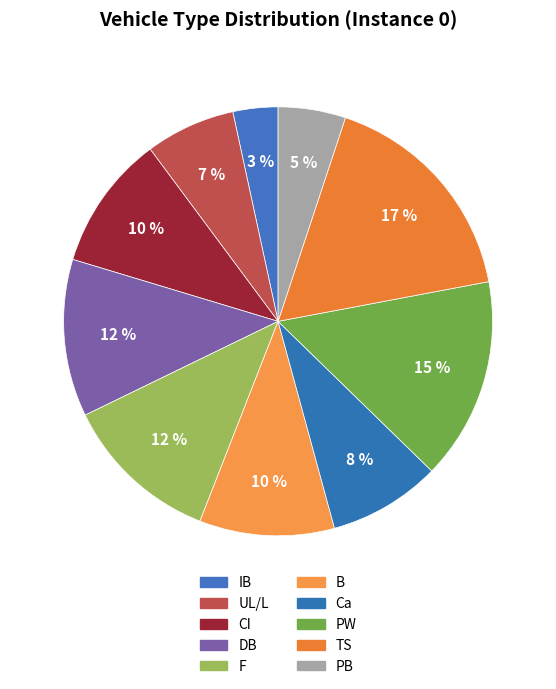

What percentage do PW and TS together represent?

32.2%